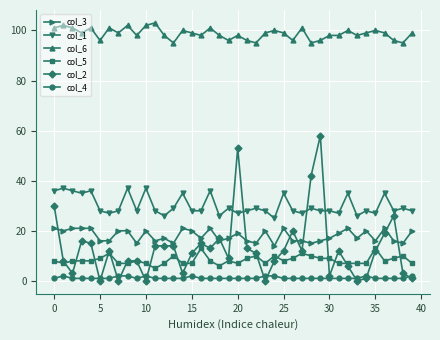

What is the difference between the maximum and minimum values in the col_3 series?

7